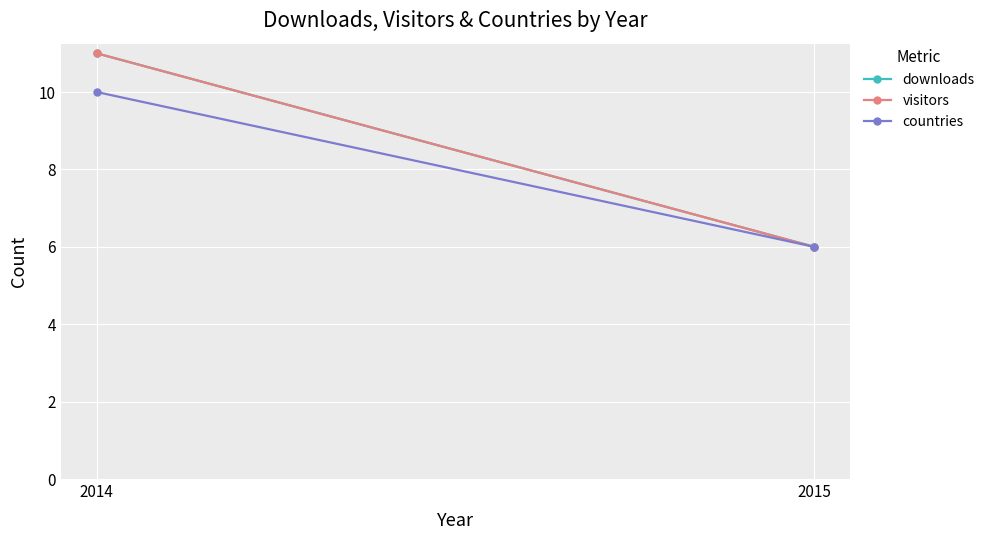

What is the sum of the downloads values at 2014 and 2015?

17